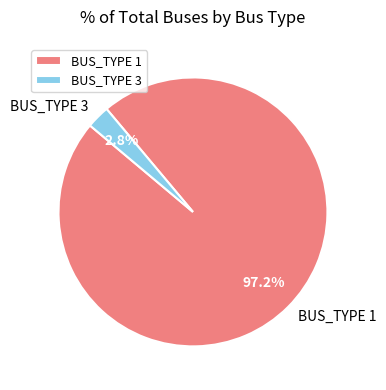

To the nearest percent, what is the combined percentage of BUS_TYPE 1 and BUS_TYPE 3?

100%